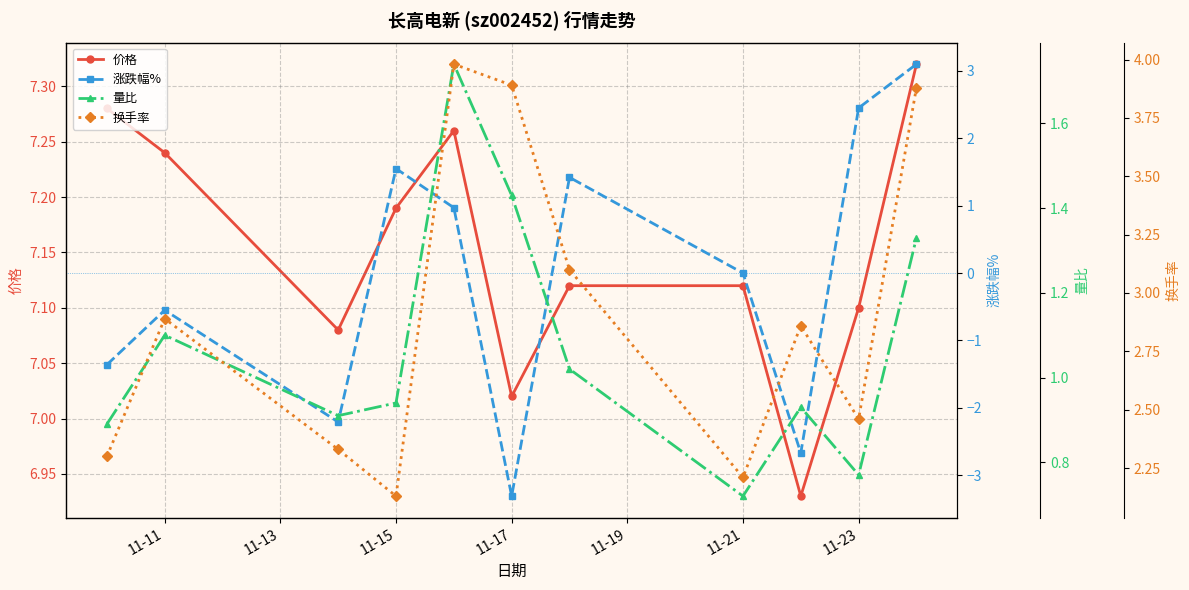

Does the chart display data point markers on the line(s)?

Yes